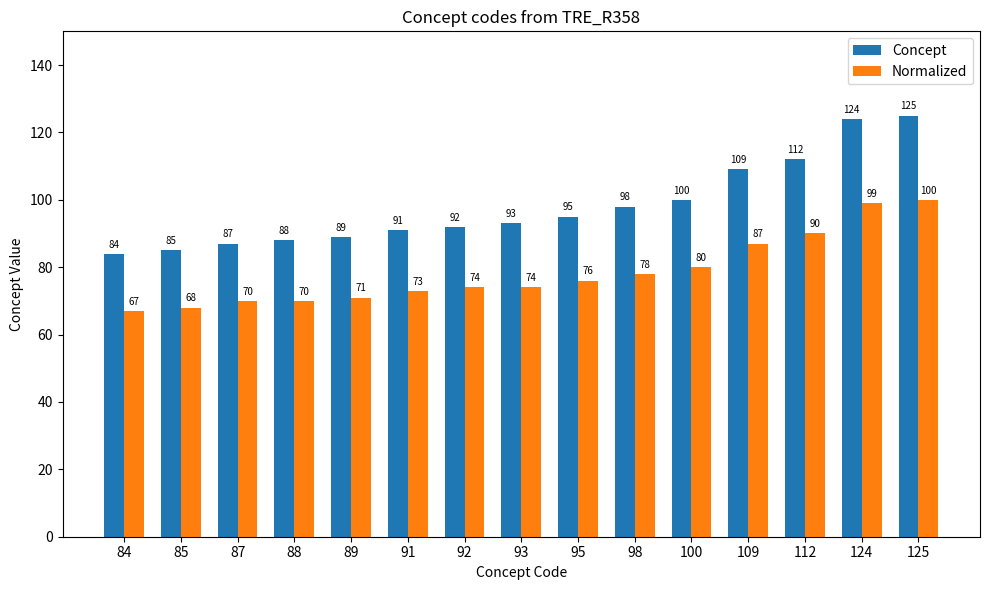

What is the lowest value of the Normalized series?

67